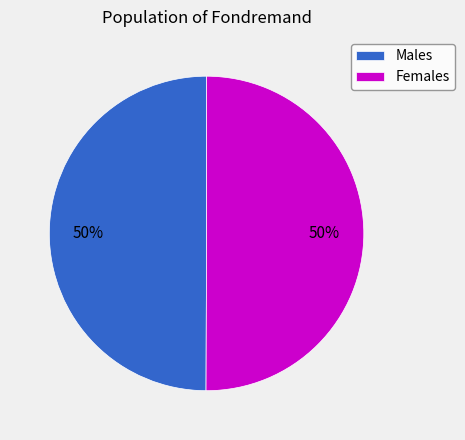

Approximately how many times larger is the value at Females compared to Males?

1.0